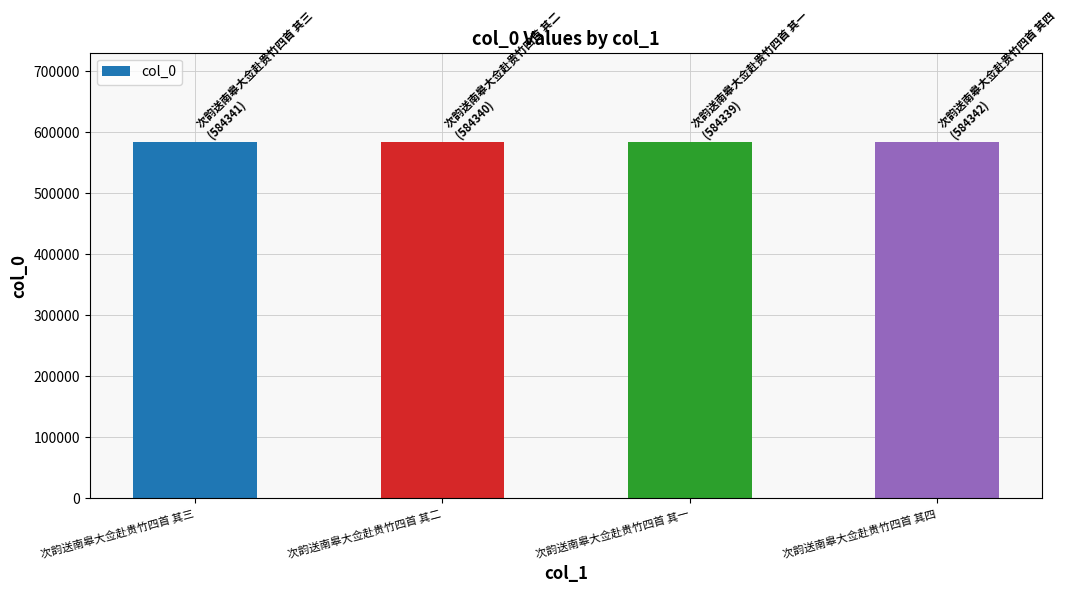

Approximately how many times larger is the value at 次韵送南皋大佥赴贵竹四首 其三 compared to 次韵送南皋大佥赴贵竹四首 其四?

1.0